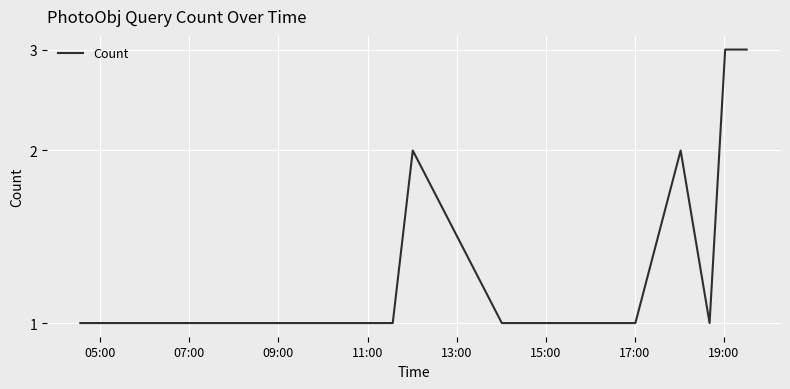

Count the values in the range 1 to 2.

10